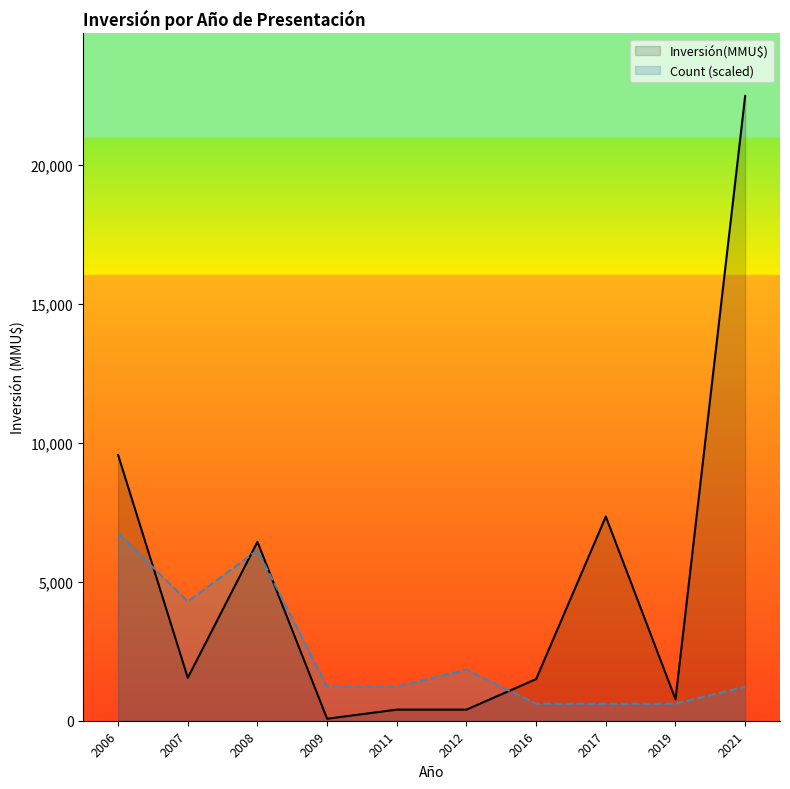

Where is Inversión(MMU$) nearest to the value 11280?

2006